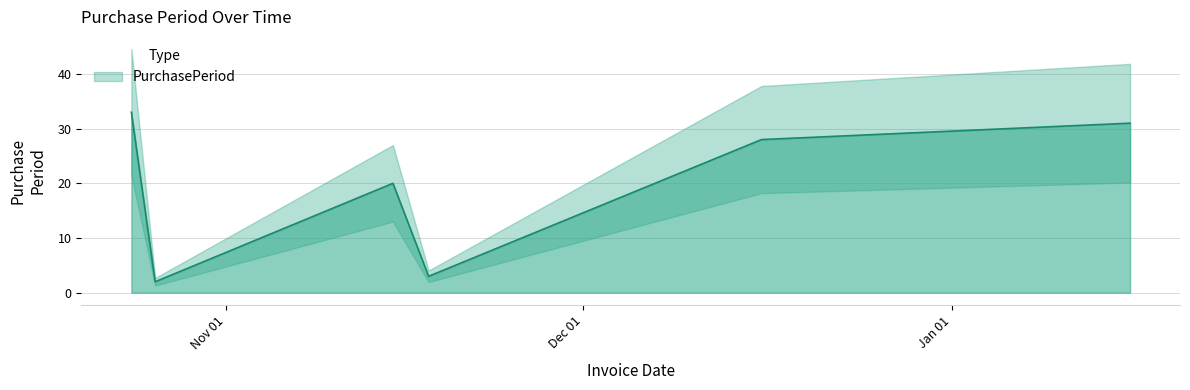

What is the sum of all values?

117